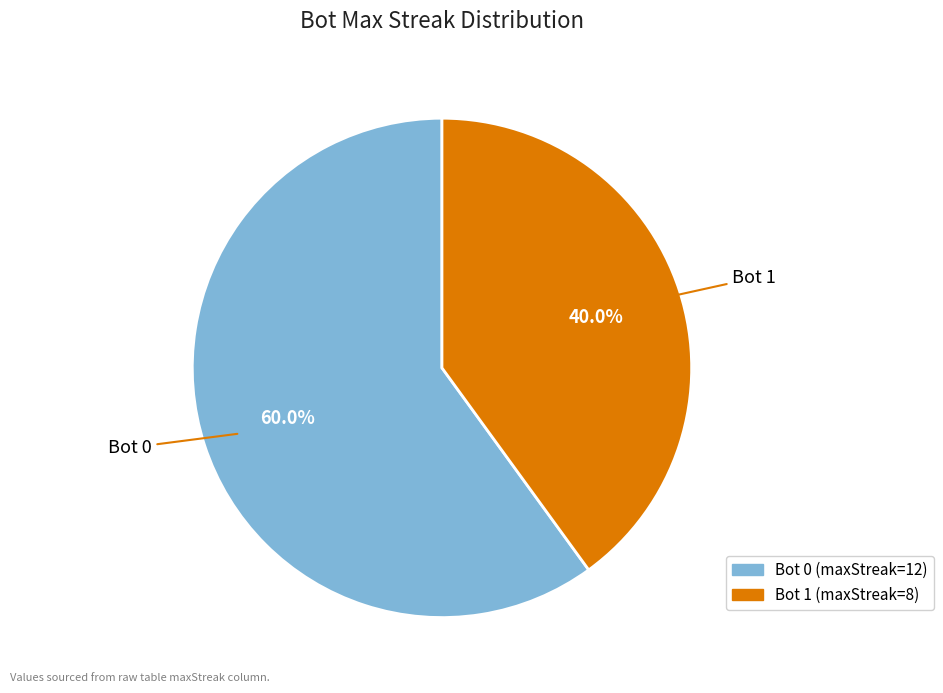

Is there any slice that represents more than half of the pie?

Yes